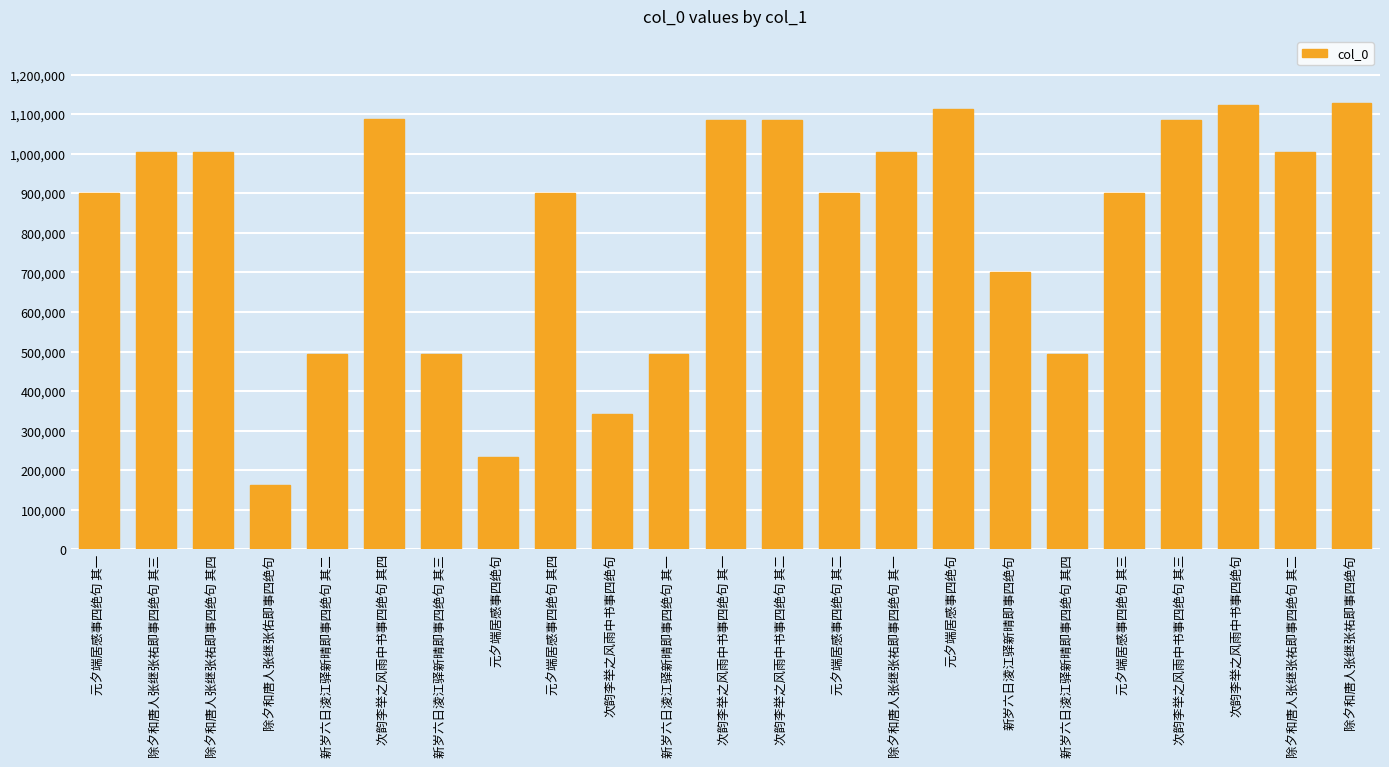

How many categories are shown in the chart?

23